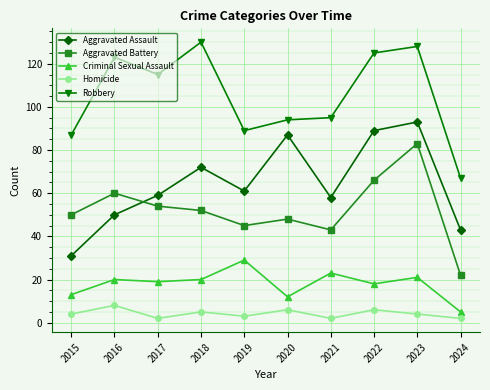

What are all the series names shown in the legend?

Aggravated Assault, Aggravated Battery, Criminal Sexual Assault, Homicide, Robbery